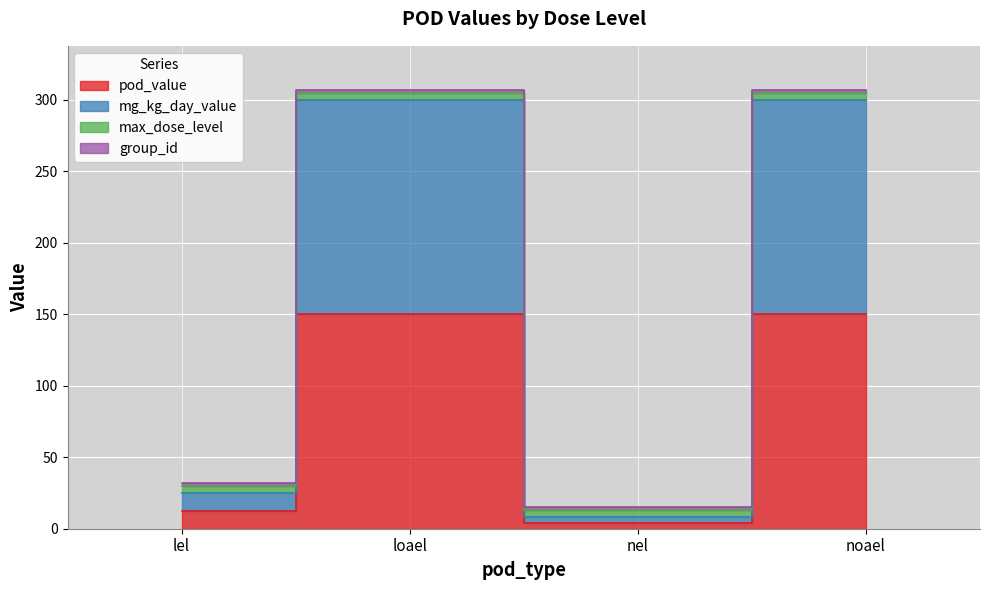

At which category does mg_kg_day_value reach its first local valley?

nel